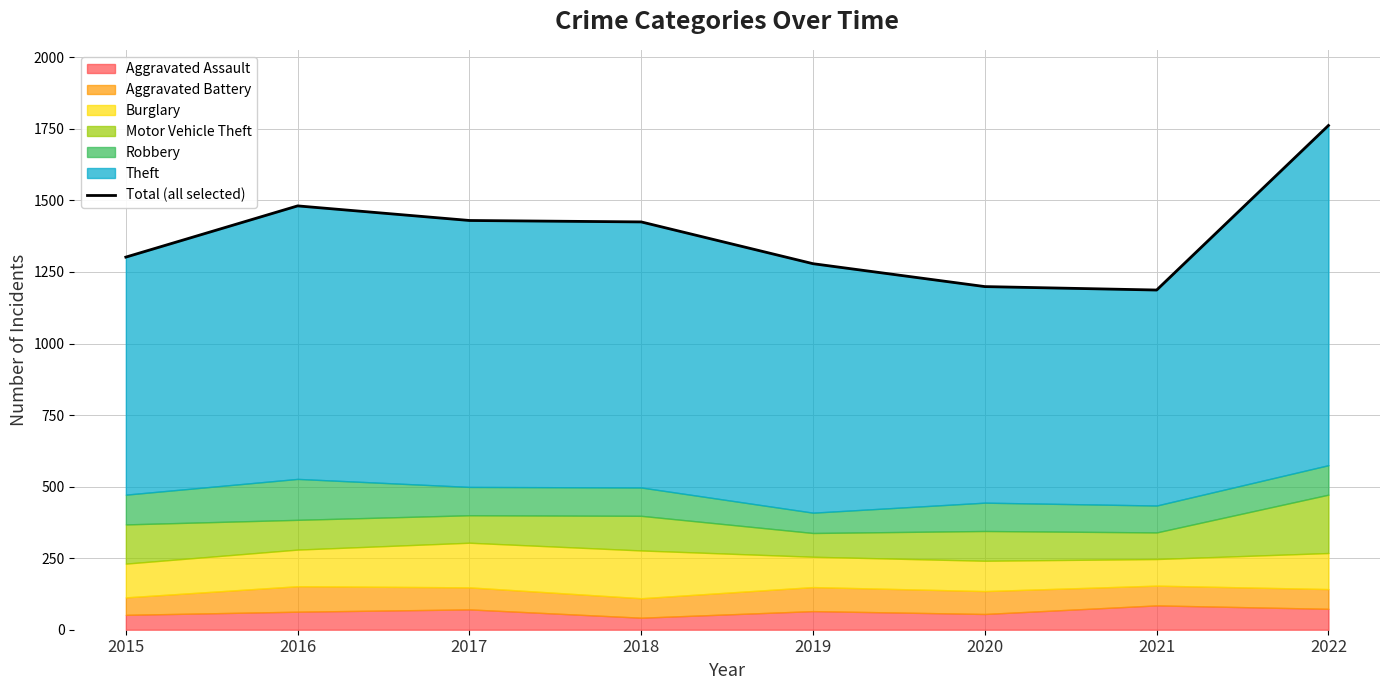

What is the change in value from 2019 to 2020?

-80